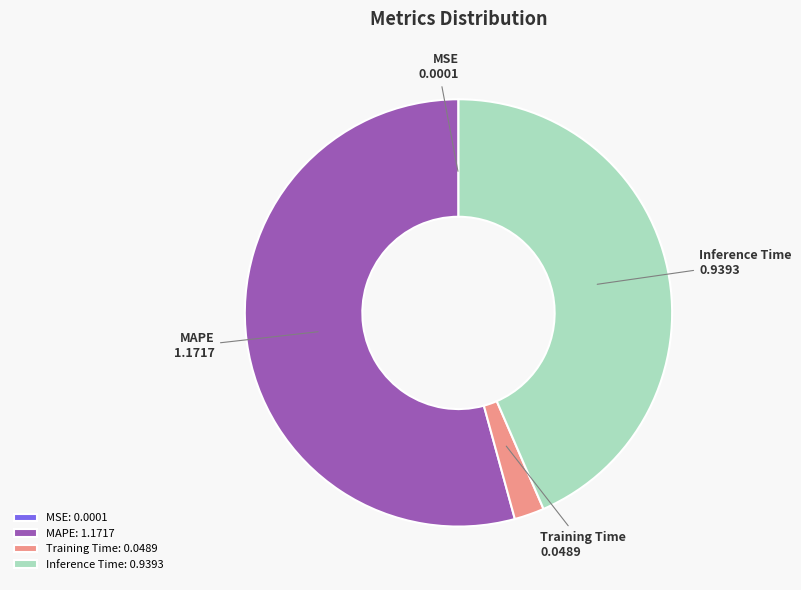

The MAPE slice represents 54% of the pie. True or false?

True